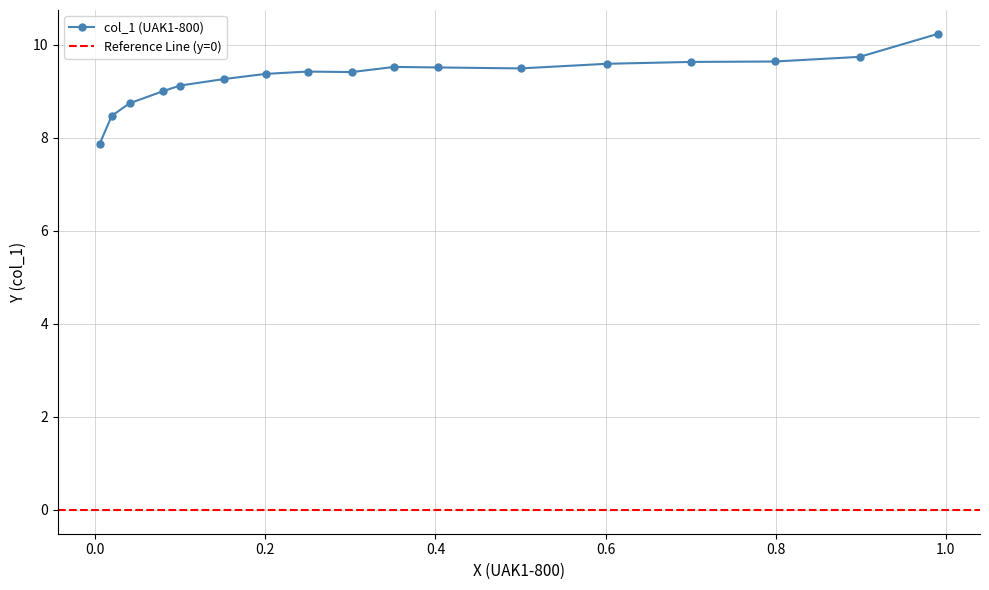

What is the value of the col_1 (UAK1-800) point at the 2nd from the left?

8.5